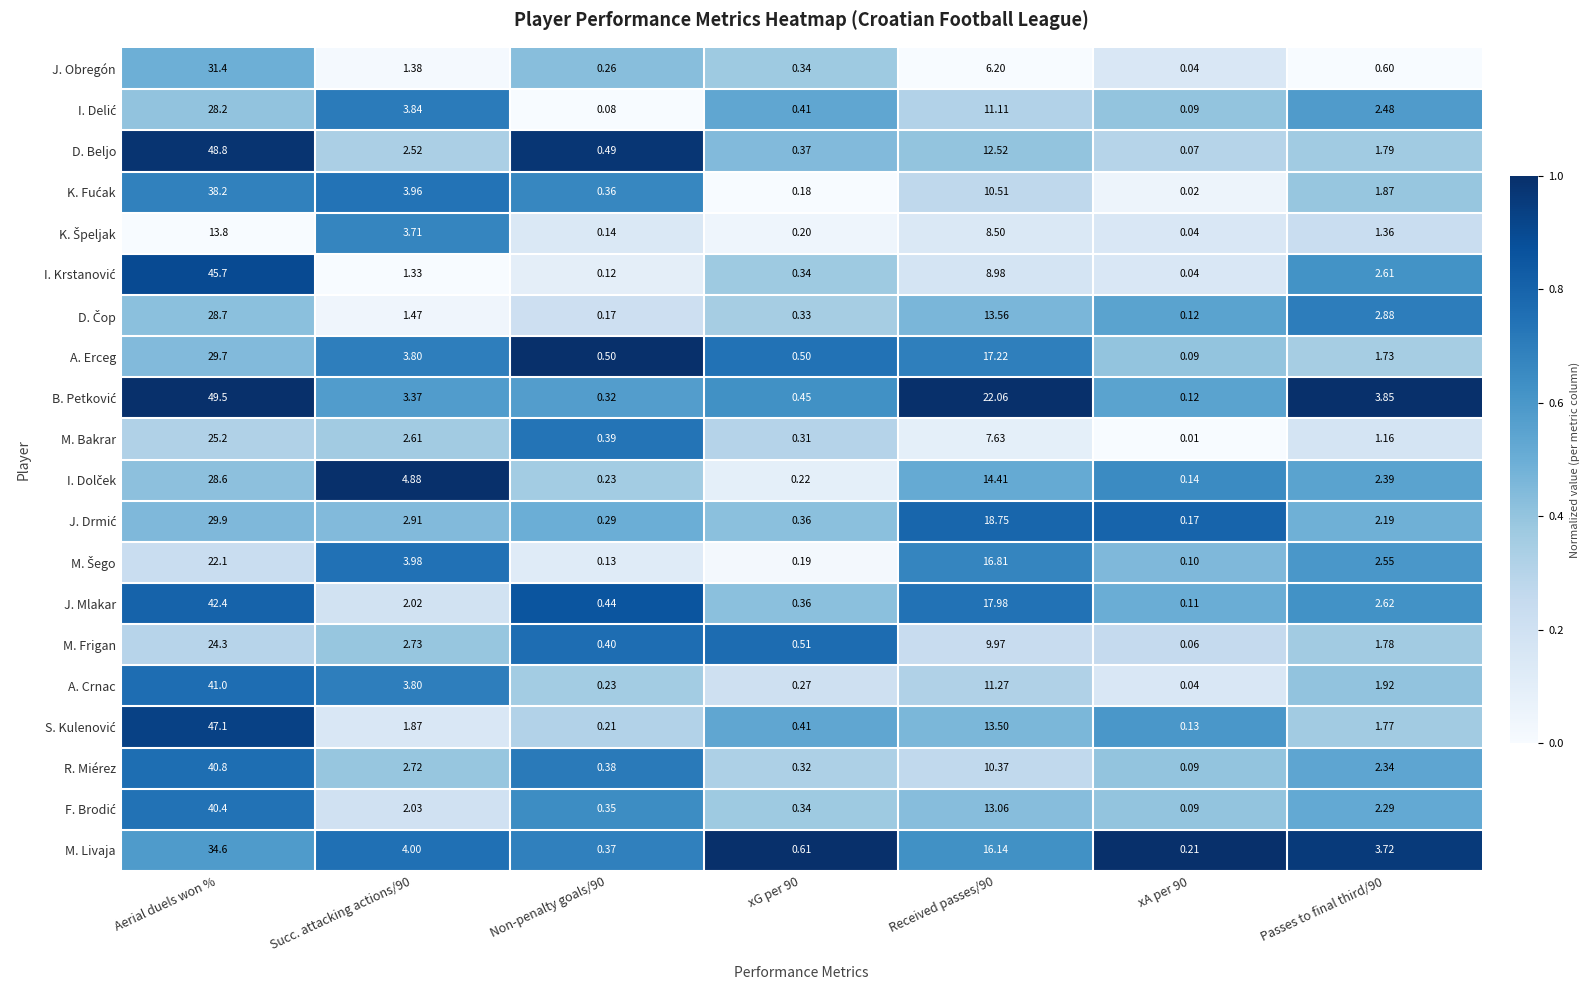

At which label does A. Erceg first exceed 1?

Aerial duels won %